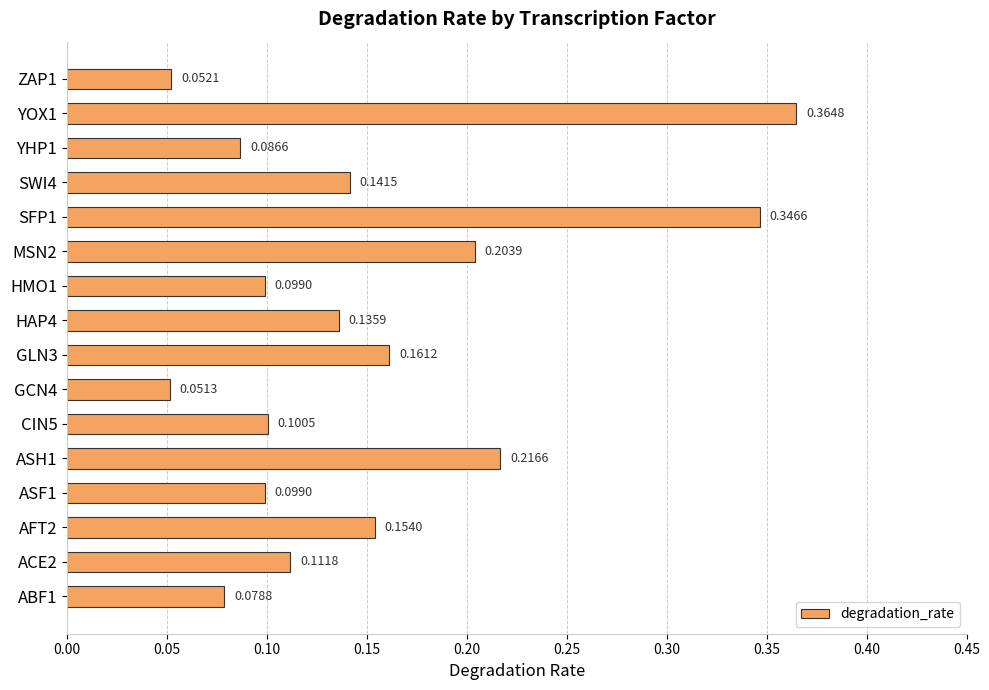

Which category has the highest value across all series?

YOX1